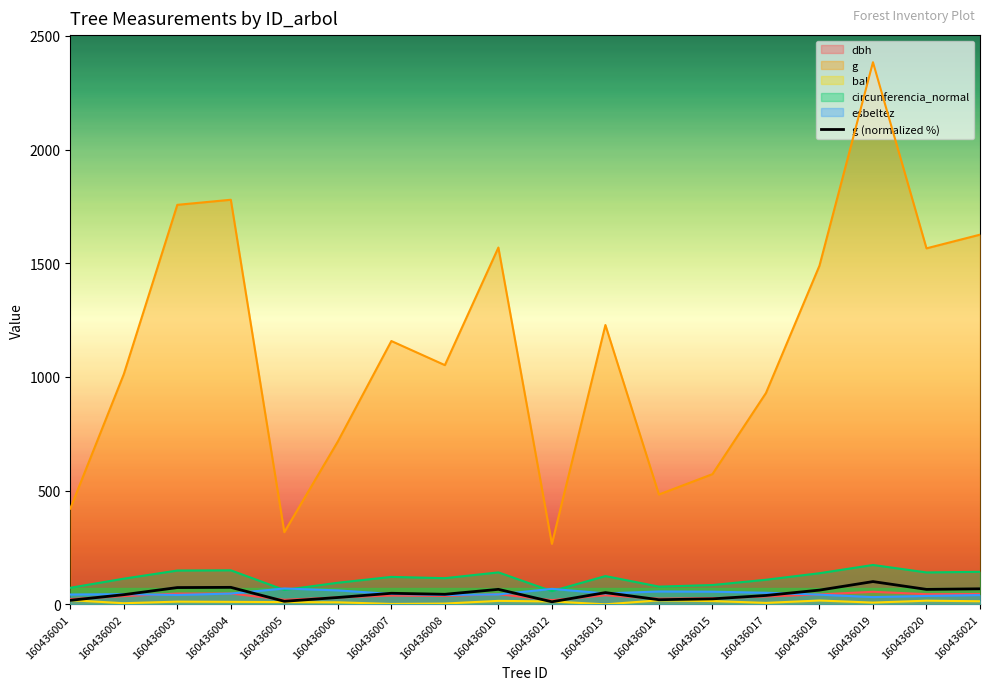

Which series has the largest total across all categories?

g